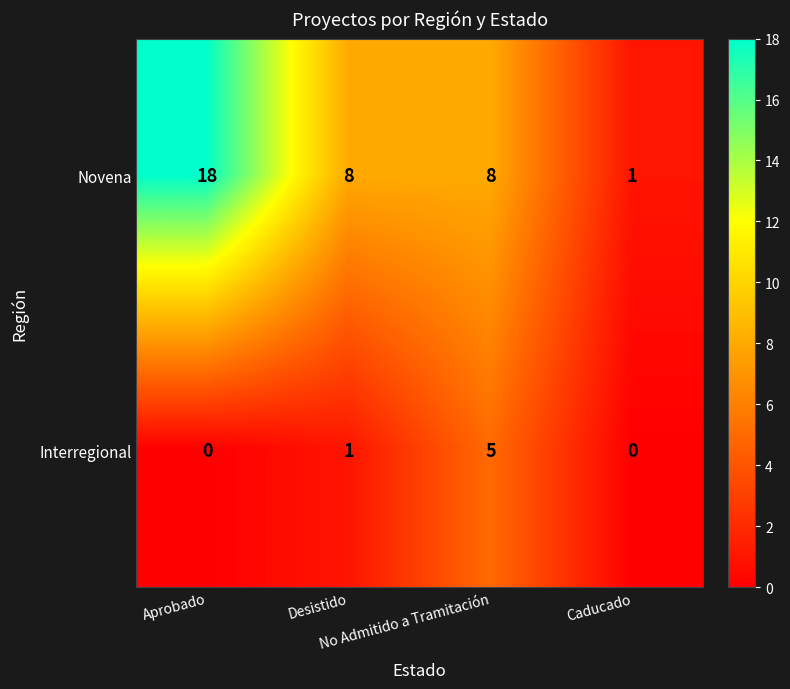

Which series has the widest spread of values?

Novena